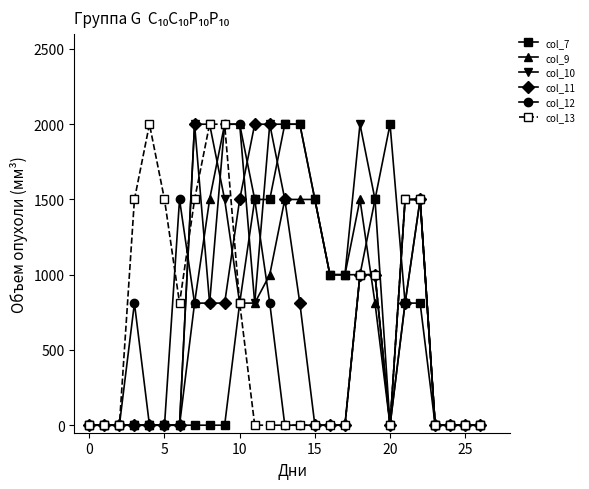

Which series has the largest total across all categories?

col_10